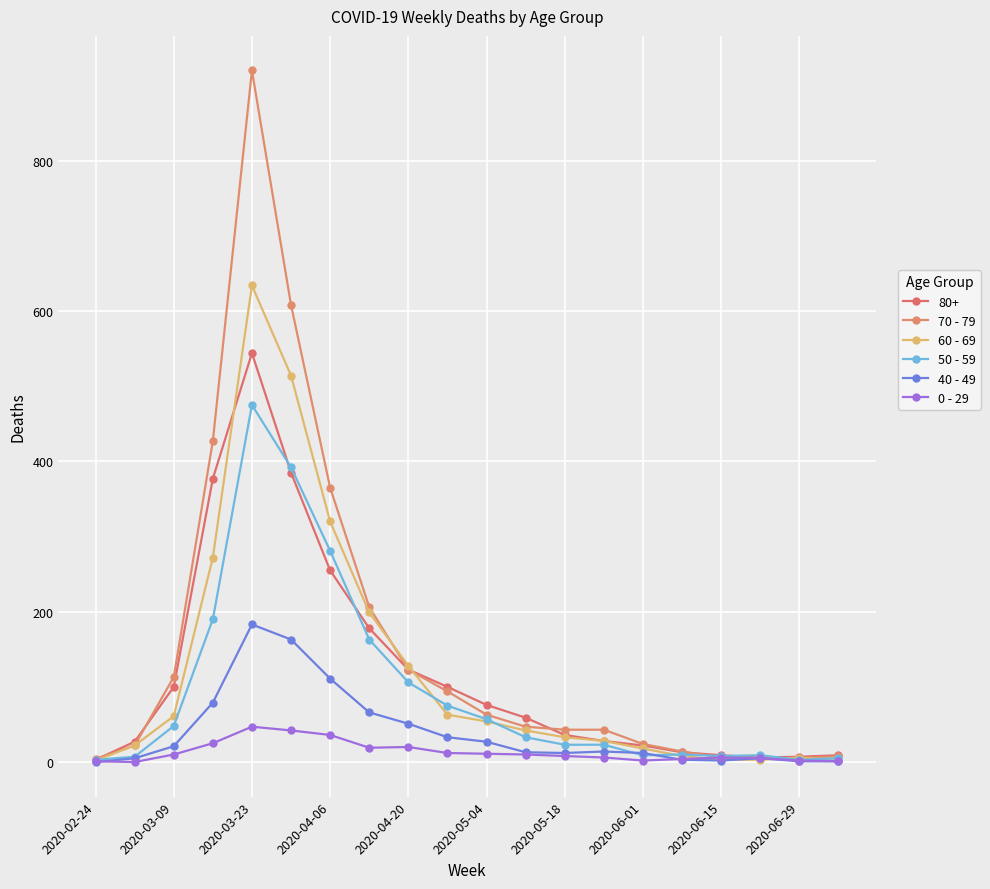

Which category has the lowest value in the 60 - 69 series?

2020-02-24